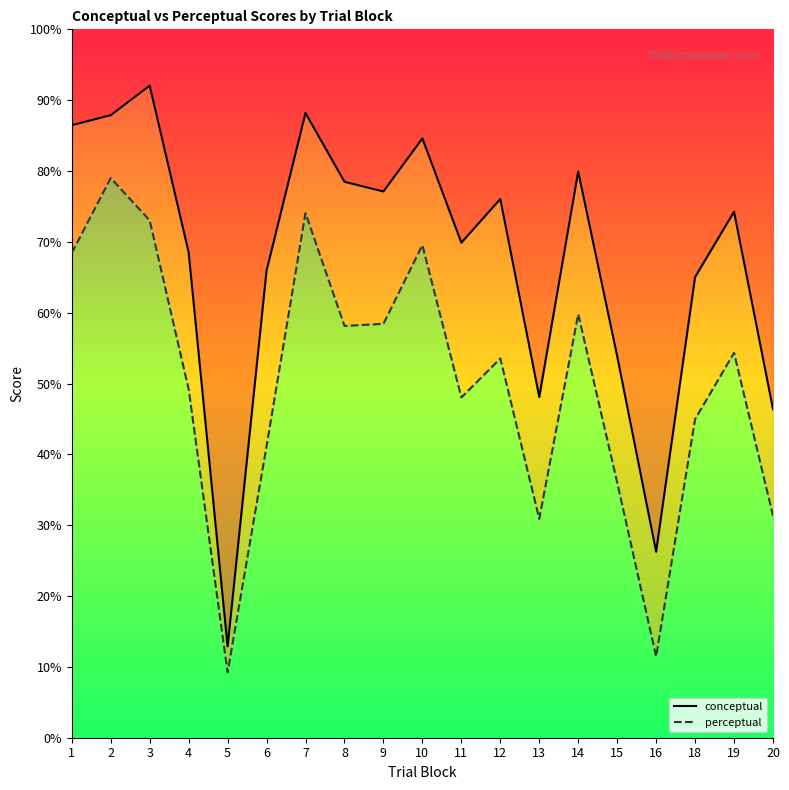

Does the chart display data point markers on the line(s)?

No